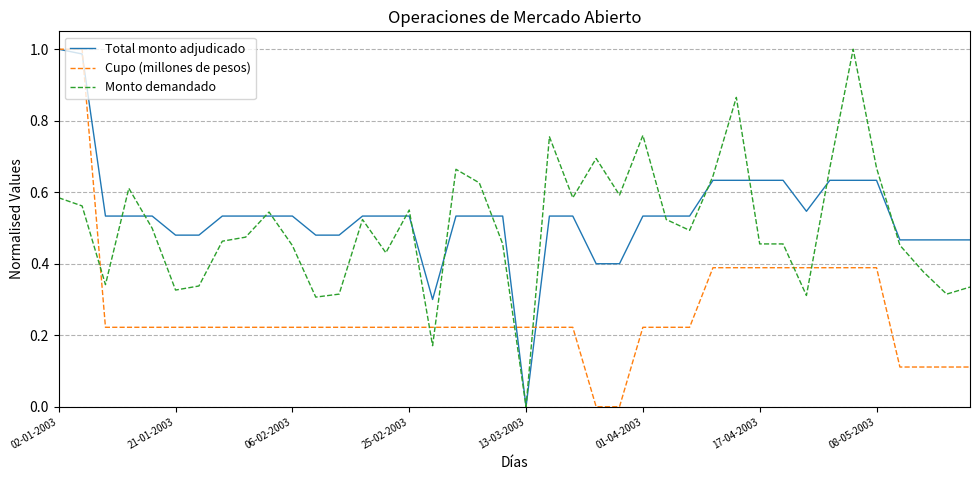

Count the number of categories in the chart.

40